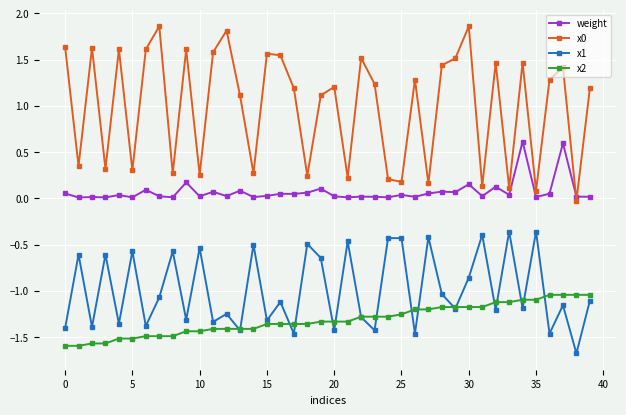

What is the lowest value of the x2 series?

-1.6